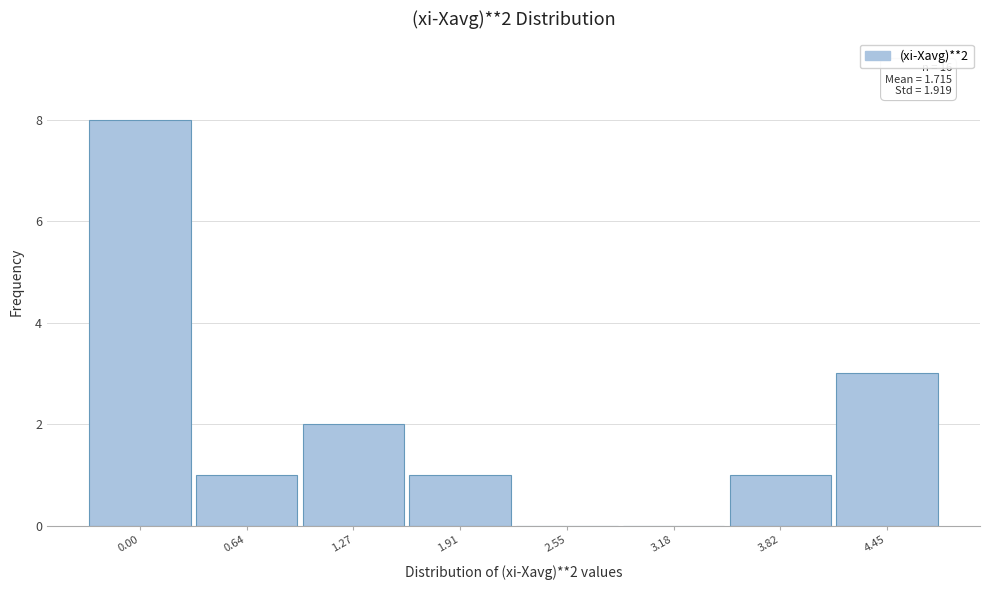

Reading left to right, what are all the values shown in this chart?

0.00=8	0.64=1	1.27=2	1.91=1	2.55=0	3.18=0	3.82=1	4.45=3